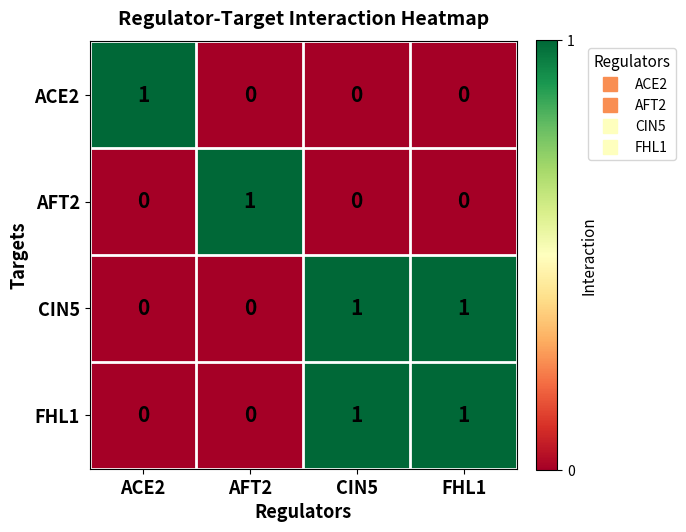

At how many categories does at least one series exceed 0?

4